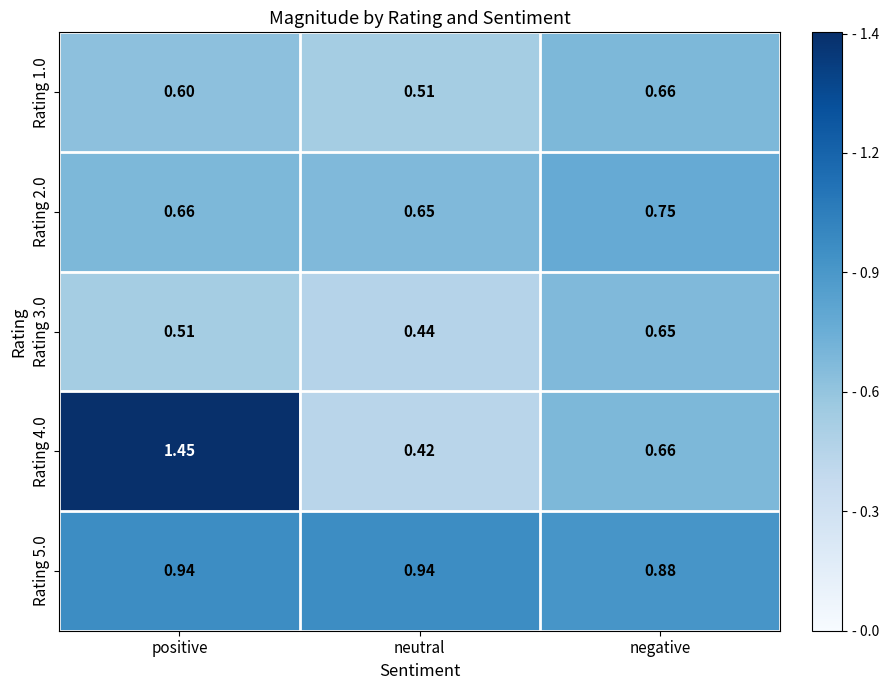

Rank the categories by Rating 3.0 value from highest to lowest.

negative, positive, neutral